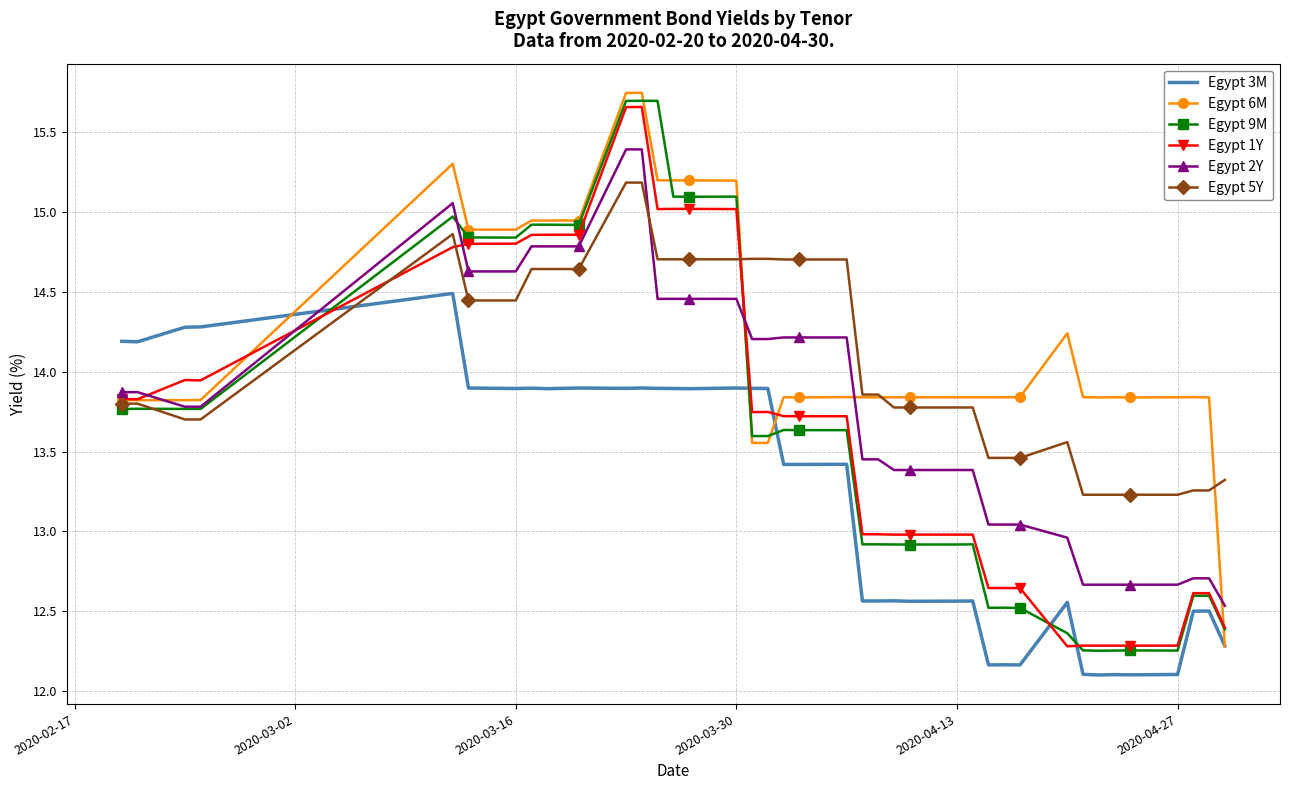

What is the difference between the maximum and second lowest values in the Egypt 2Y series?

2.7